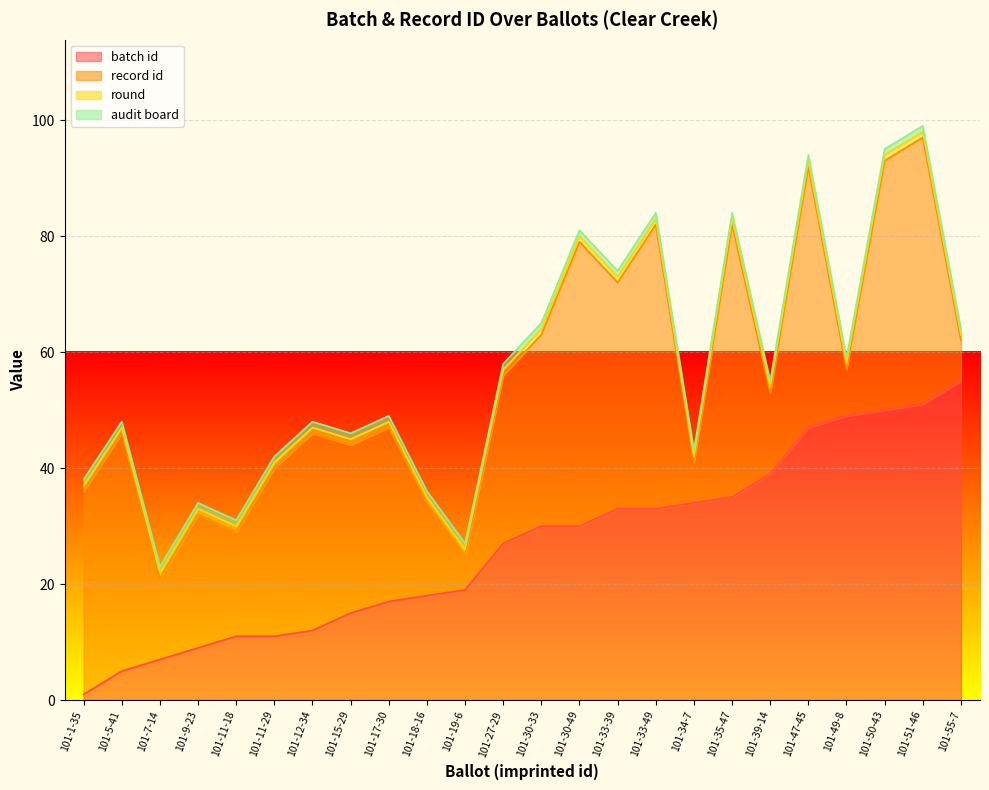

What is the difference between the second highest and minimum values in the batch id series?

50